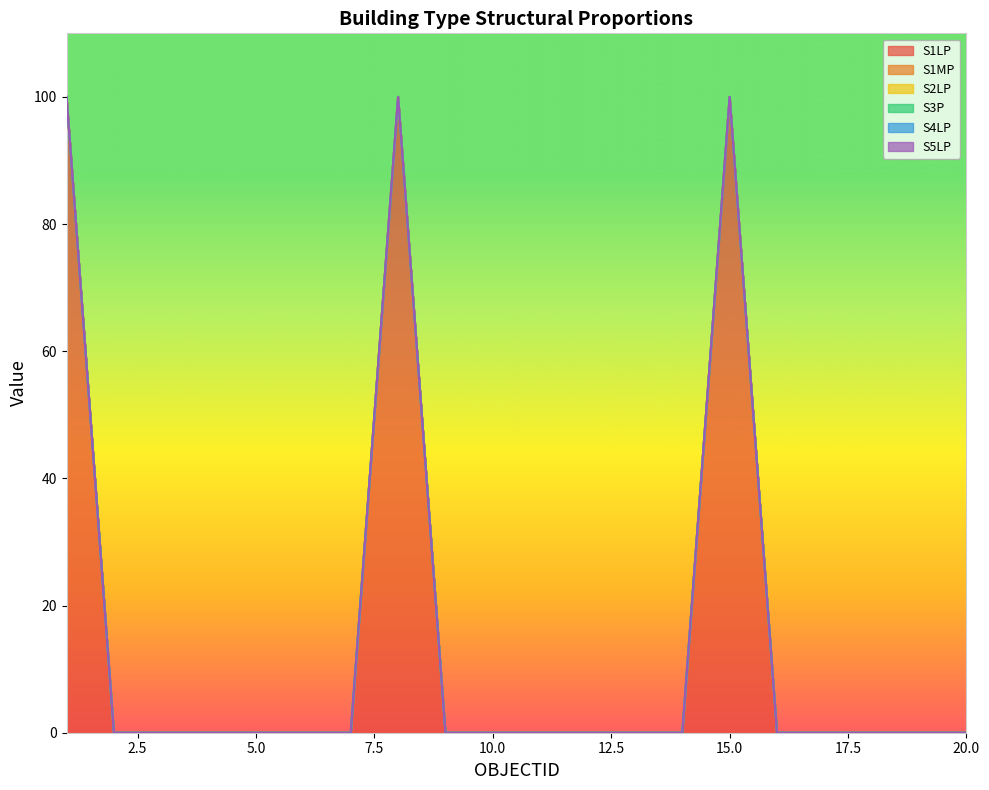

Which label corresponds to the smallest value in the chart?

2